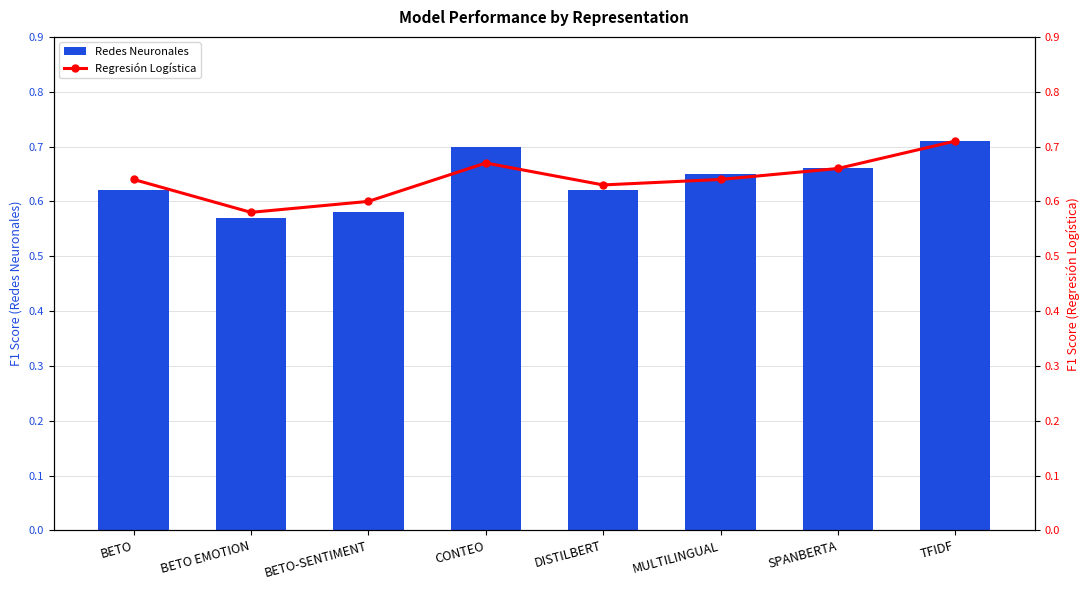

Count the Regresión Logística values in the range 0 to 1.

8